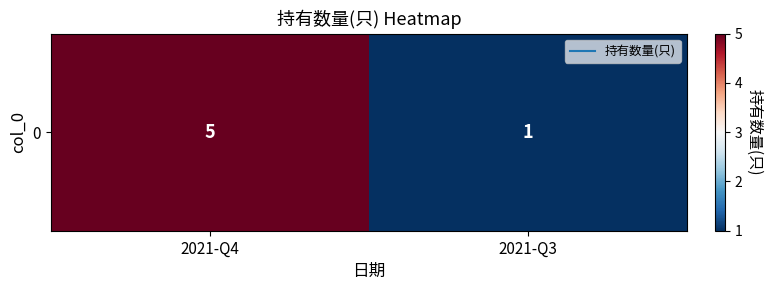

The value at 2021-Q3 is 1. True or false?

False